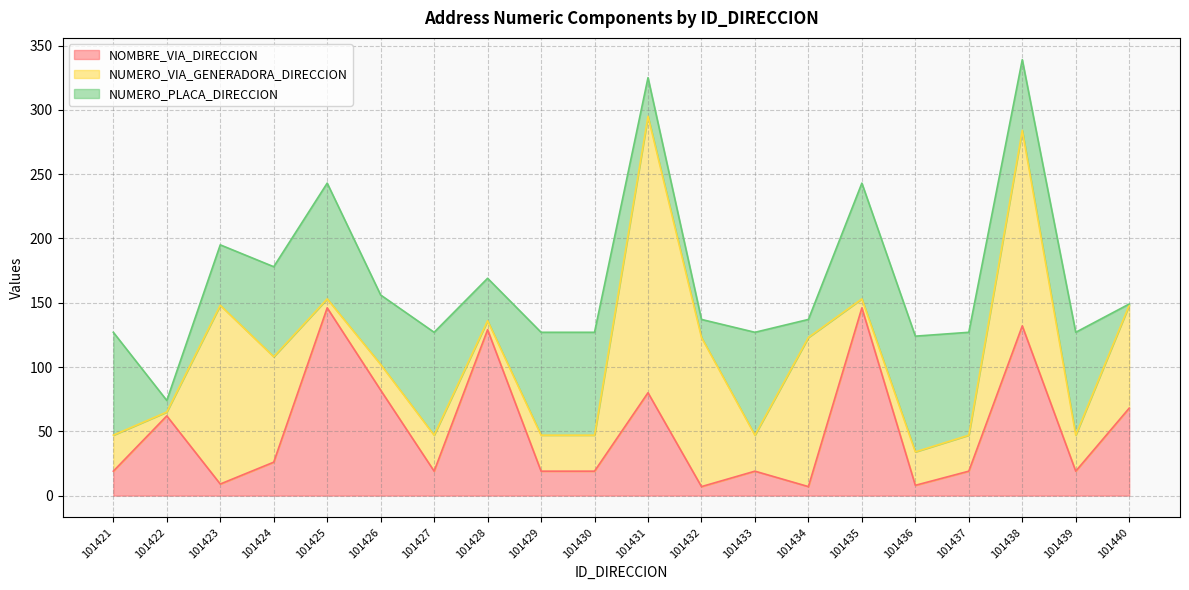

How many data points in NUMERO_PLACA_DIRECCION are less than 80?

10